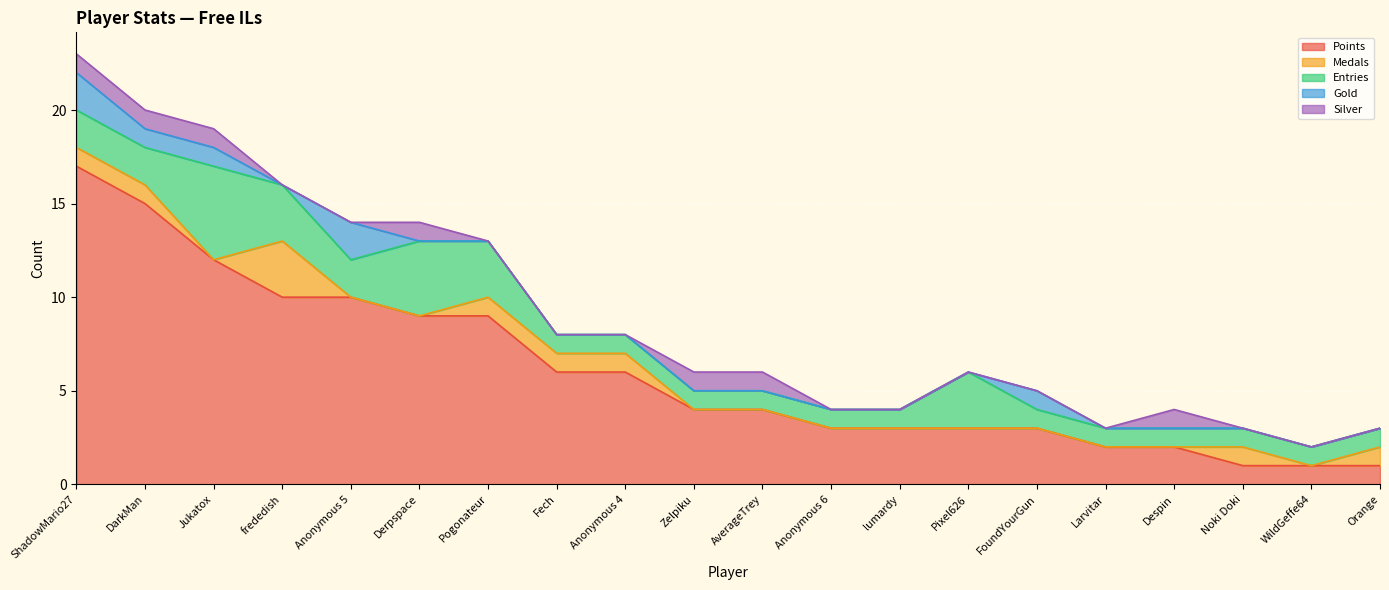

Reading left to right, what are all the values shown in this chart?

Points: ShadowMario27=17	DarkMan=15	Jukatox=12	frededish=10	Anonymous 5=10	Derpspace=9	Pogonateur=9	Fech=6	Anonymous 4=6	Zelpiku=4	AverageTrey=4	Anonymous 6=3	lumardy=3	Pixel626=3	FoundYourGun=3	Larvitar=2	Despin=2	Noki Doki=1	WildGeffe64=1	Orange=1
Medals: ShadowMario27=1	DarkMan=1	Jukatox=0	frededish=3	Anonymous 5=0	Derpspace=0	Pogonateur=1	Fech=1	Anonymous 4=1	Zelpiku=0	AverageTrey=0	Anonymous 6=0	lumardy=0	Pixel626=0	FoundYourGun=0	Larvitar=0	Despin=0	Noki Doki=1	WildGeffe64=0	Orange=1
Entries: ShadowMario27=2	DarkMan=2	Jukatox=5	frededish=3	Anonymous 5=2	Derpspace=4	Pogonateur=3	Fech=1	Anonymous 4=1	Zelpiku=1	AverageTrey=1	Anonymous 6=1	lumardy=1	Pixel626=3	FoundYourGun=1	Larvitar=1	Despin=1	Noki Doki=1	WildGeffe64=1	Orange=1
Gold: ShadowMario27=2	DarkMan=1	Jukatox=1	frededish=0	Anonymous 5=2	Derpspace=0	Pogonateur=0	Fech=0	Anonymous 4=0	Zelpiku=0	AverageTrey=0	Anonymous 6=0	lumardy=0	Pixel626=0	FoundYourGun=1	Larvitar=0	Despin=0	Noki Doki=0	WildGeffe64=0	Orange=0
Silver: ShadowMario27=1	DarkMan=1	Jukatox=1	frededish=0	Anonymous 5=0	Derpspace=1	Pogonateur=0	Fech=0	Anonymous 4=0	Zelpiku=1	AverageTrey=1	Anonymous 6=0	lumardy=0	Pixel626=0	FoundYourGun=0	Larvitar=0	Despin=1	Noki Doki=0	WildGeffe64=0	Orange=0